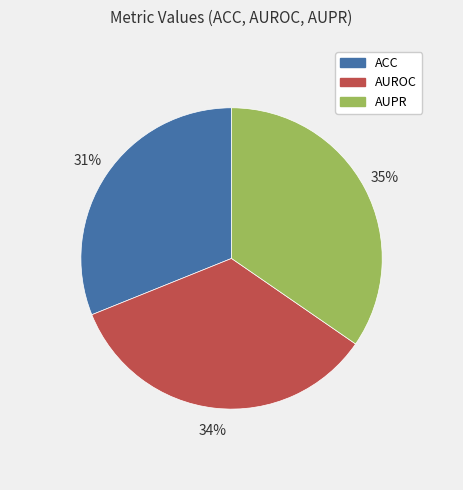

Which category has the smallest portion of the pie?

ACC